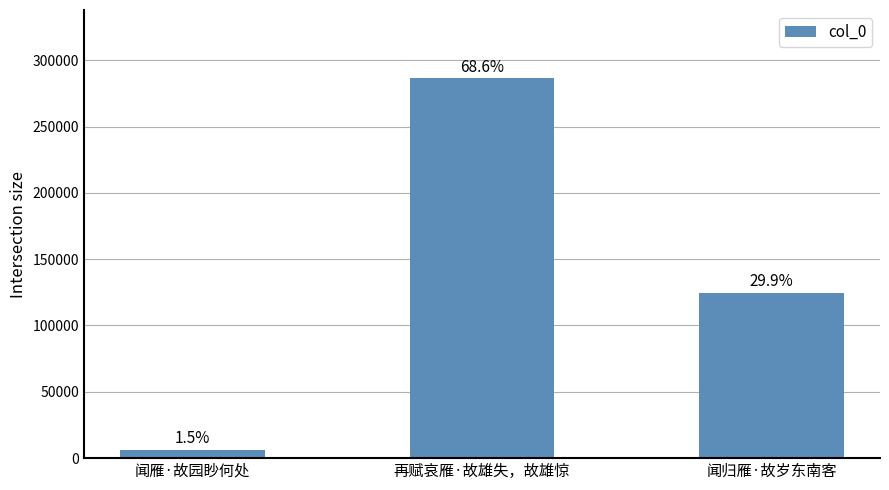

Rank the categories by value from highest to lowest.

再赋哀雁·故雄失，故雄惊, 闻归雁·故岁东南客, 闻雁·故园眇何处